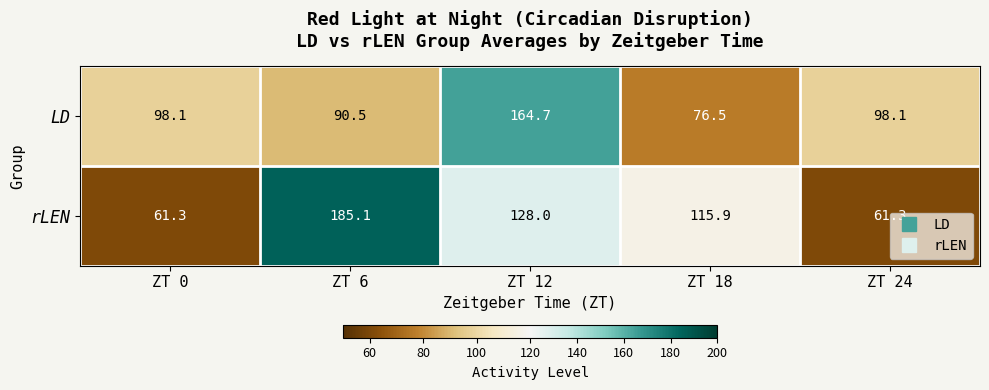

What is the spread (max minus min) of values at ZT 24?

36.8